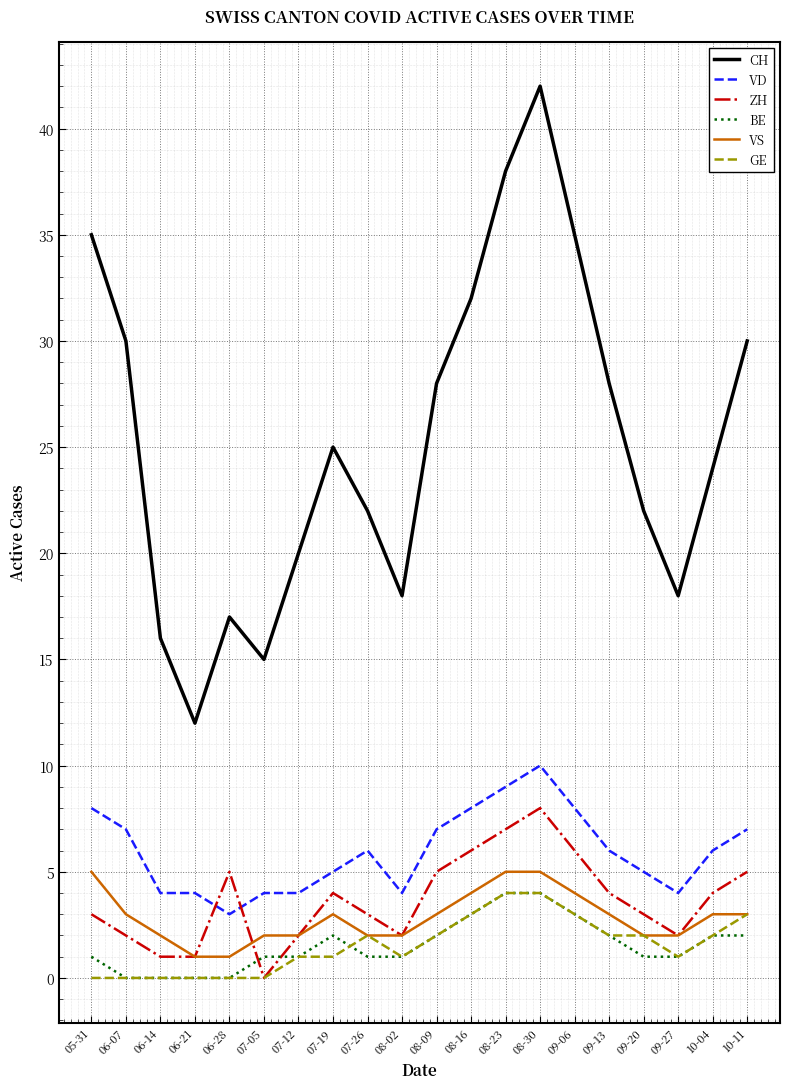

Does the chart have visible grid lines?

Yes